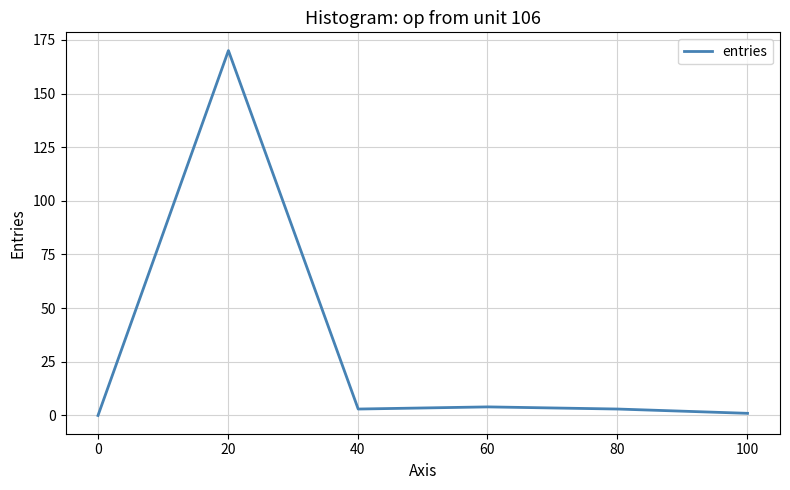

What is the average value?

30